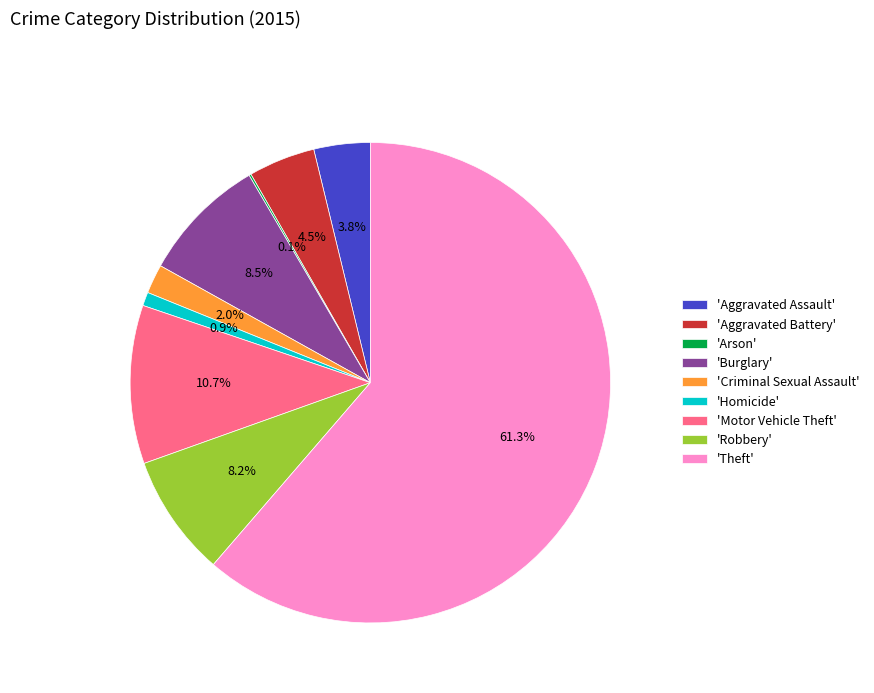

Which slice represents more than half of the pie?

'Theft'